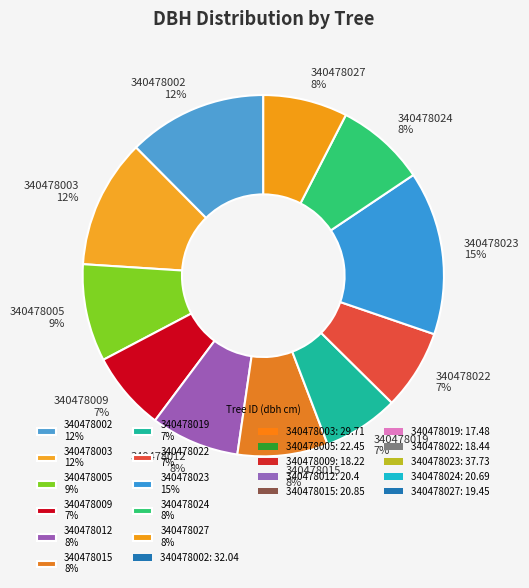

To the nearest percent, what portion does 340478015 represent?

8%